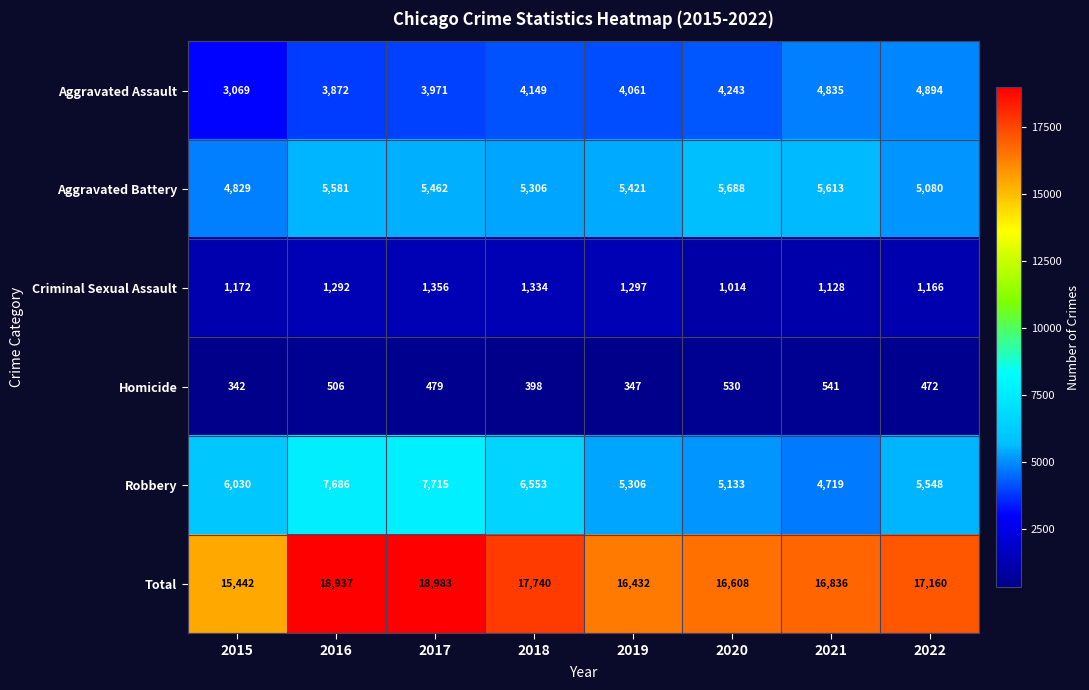

True or false: Criminal Sexual Assault has a value of 533 at 2022.

False